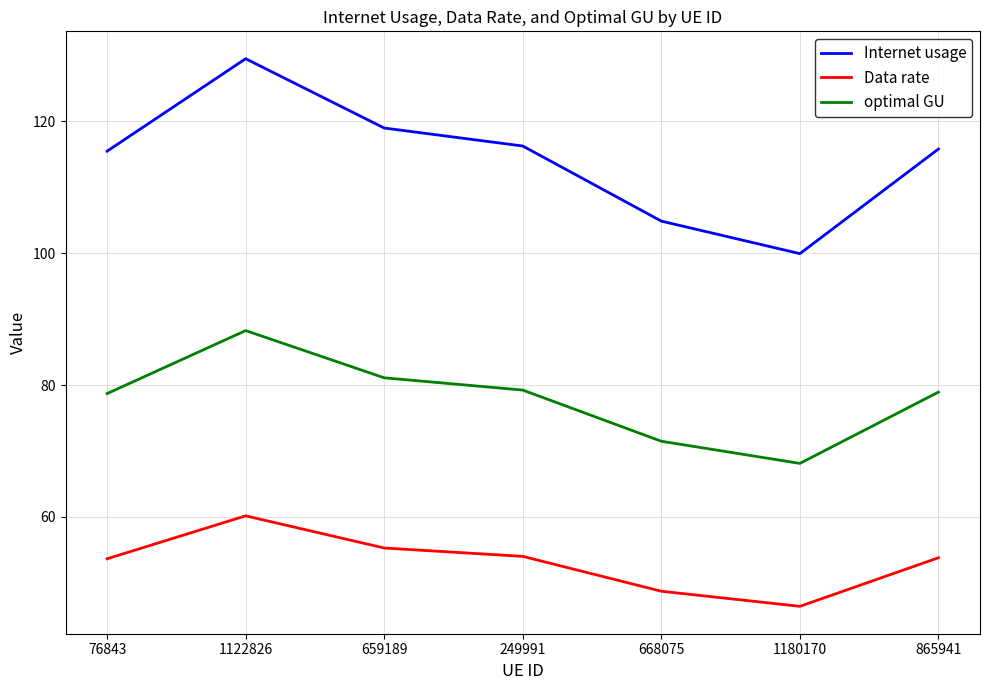

At which category does Data rate reach its first local peak?

1122826